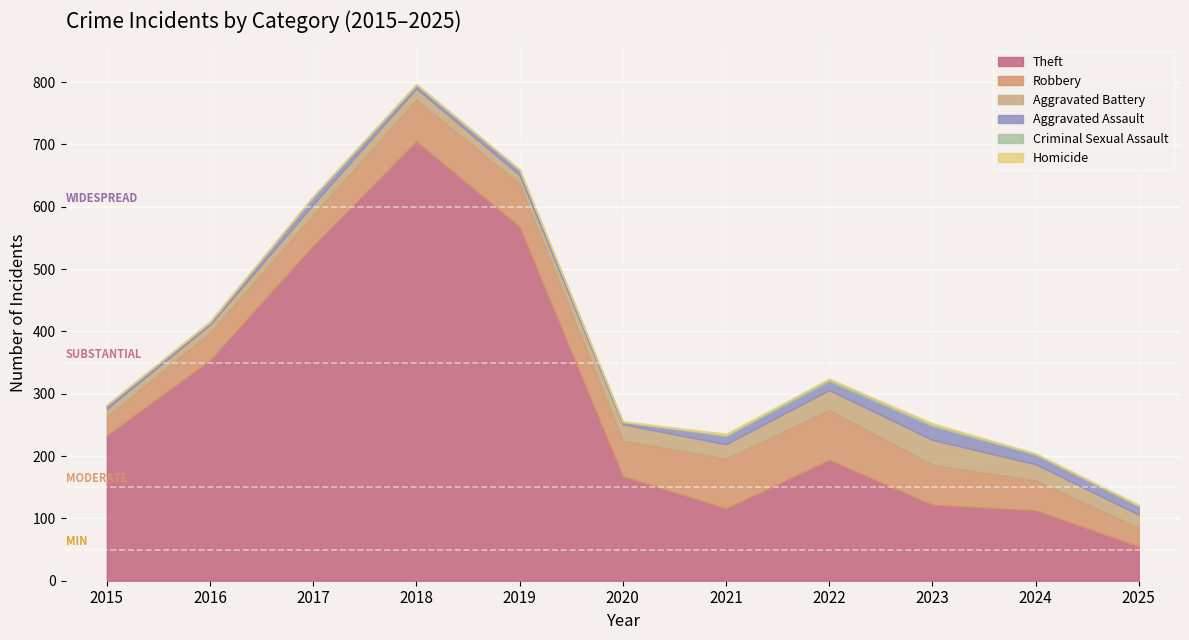

True or false: Homicide has a value of 1 at 2025.

True